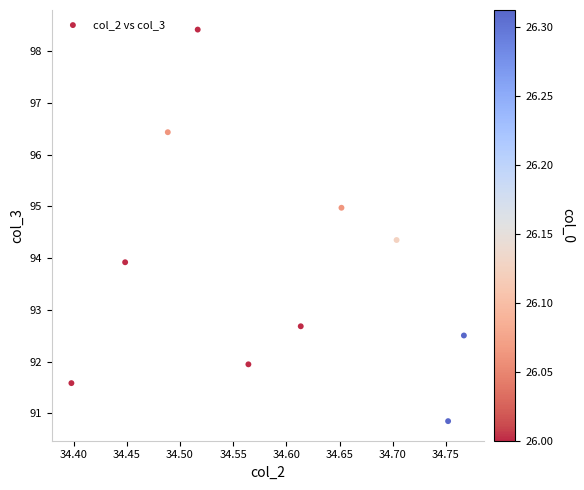

What is the range of X values (max minus min)?

0.4